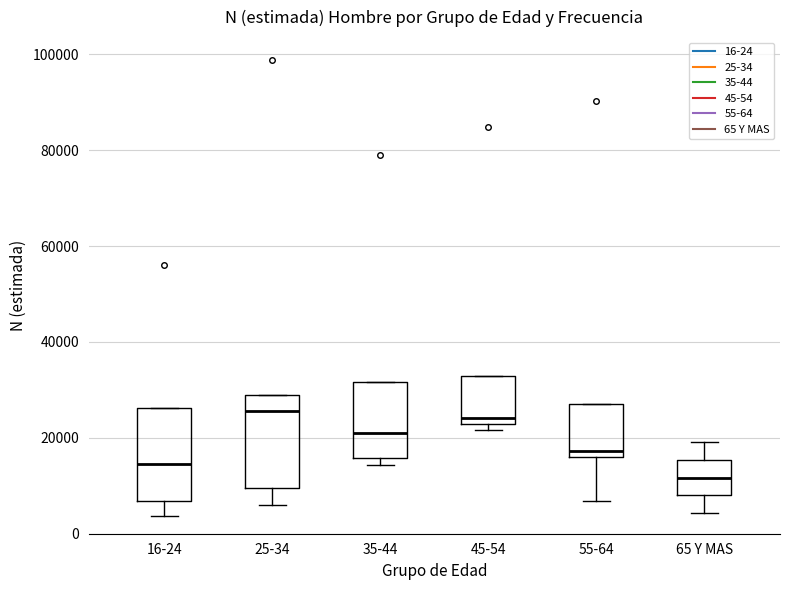

Where is the upper edge of the box for 55-64 on the y-axis? The values are not printed on the chart, so give them approximately, as read against the axis.

28000